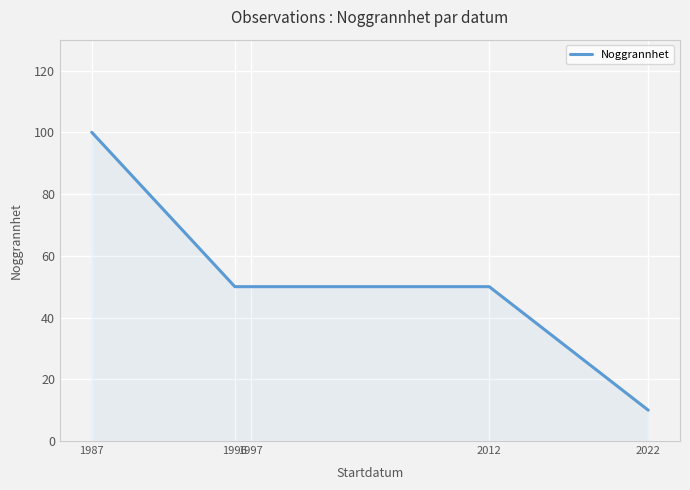

True or false: the data shows 75 at 1997.

False